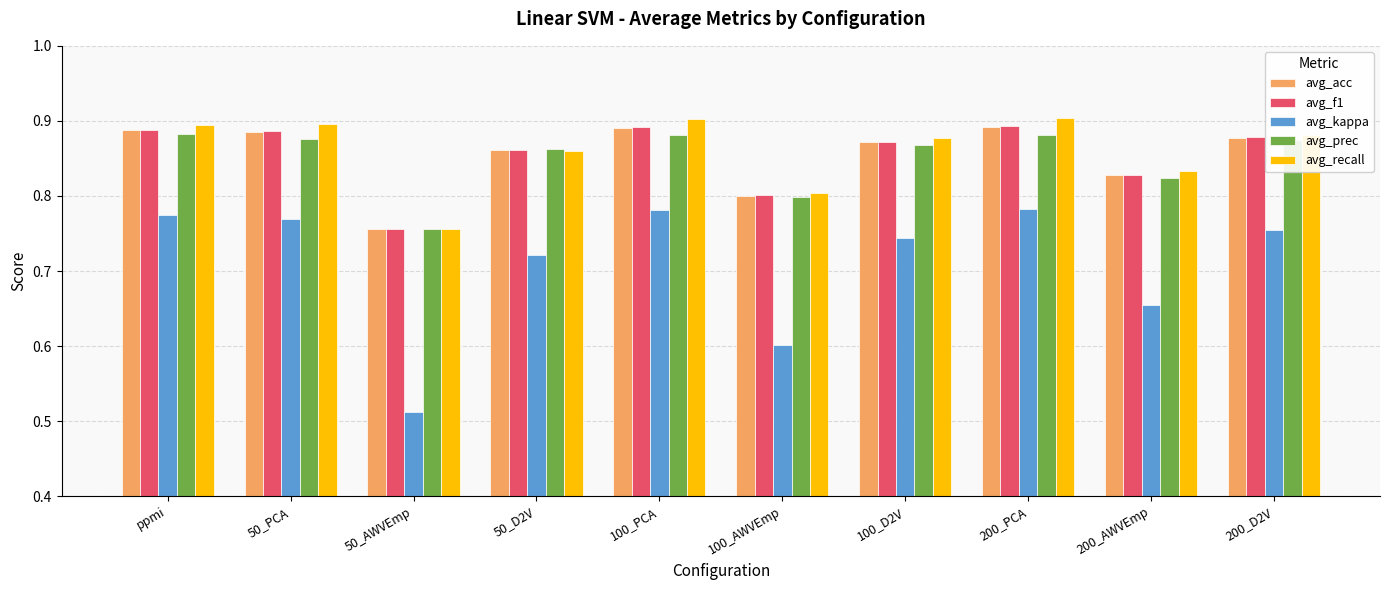

Which series has the largest range (max minus min)?

avg_kappa